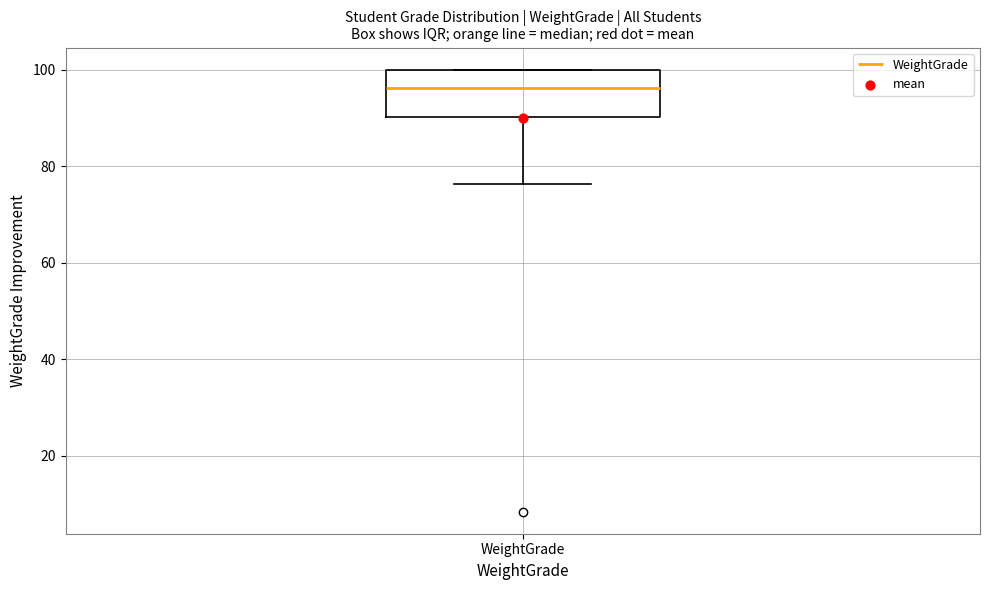

Where is the upper edge of the box for WeightGrade on the y-axis? The values are not printed on the chart, so give them approximately, as read against the axis.

100